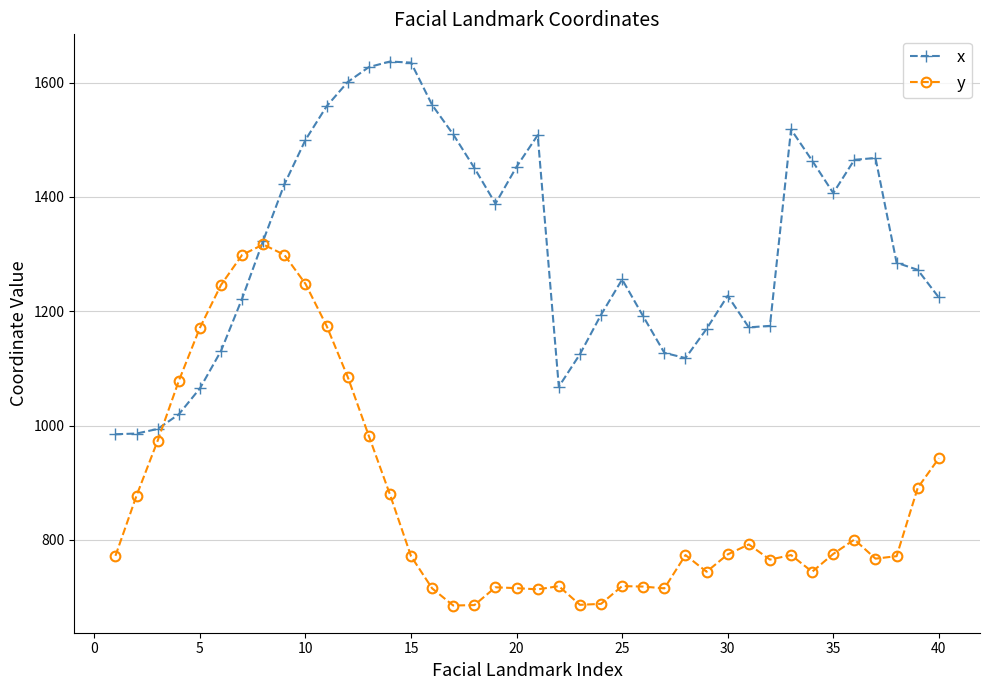

Which series has the largest total across all categories?

x